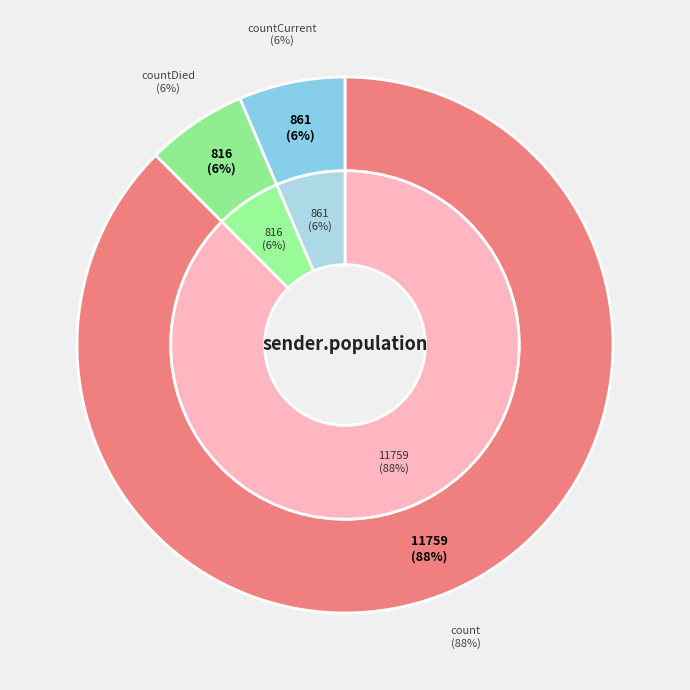

Which slice represents more than half of the pie?

count